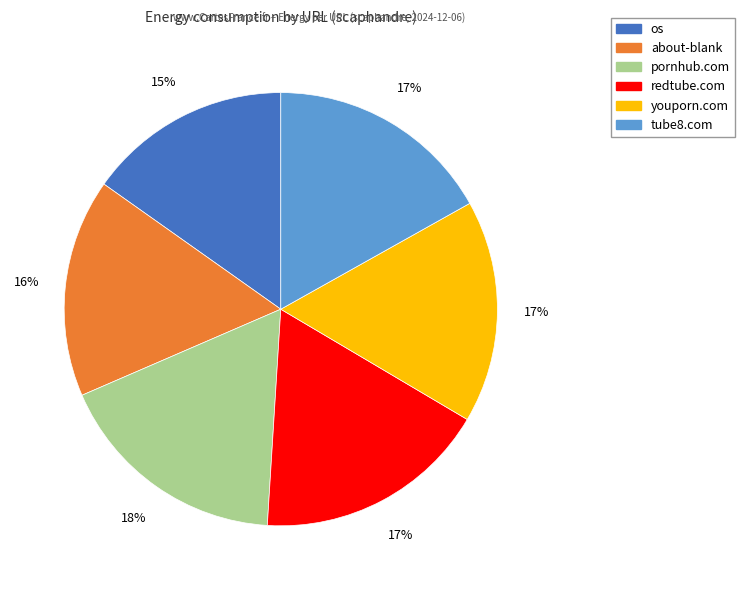

To the nearest percent, what is the average slice percentage?

17%